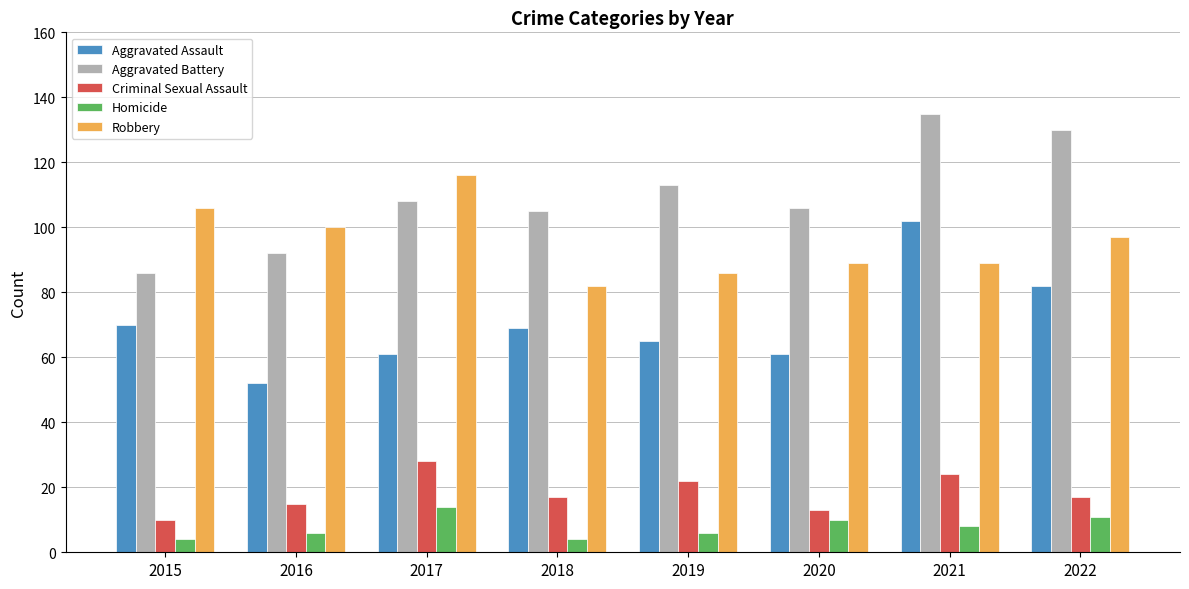

At which category is the sum across all series the highest?

2021